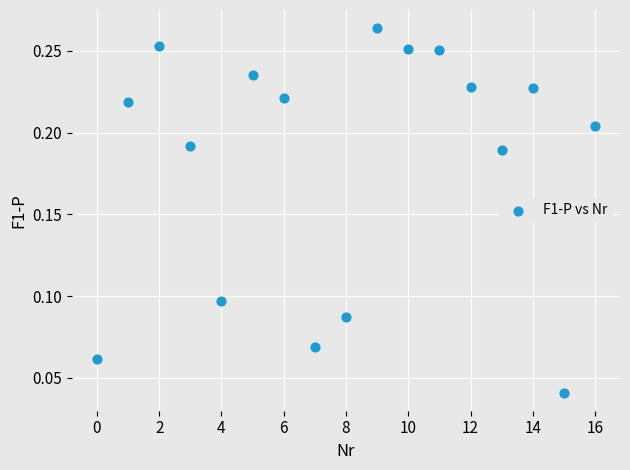

How many data points are displayed?

17